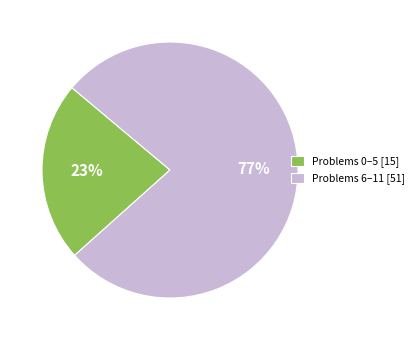

Approximately how many times larger is the value at Problems 0–5 [15] compared to Problems 6–11 [51]?

0.3